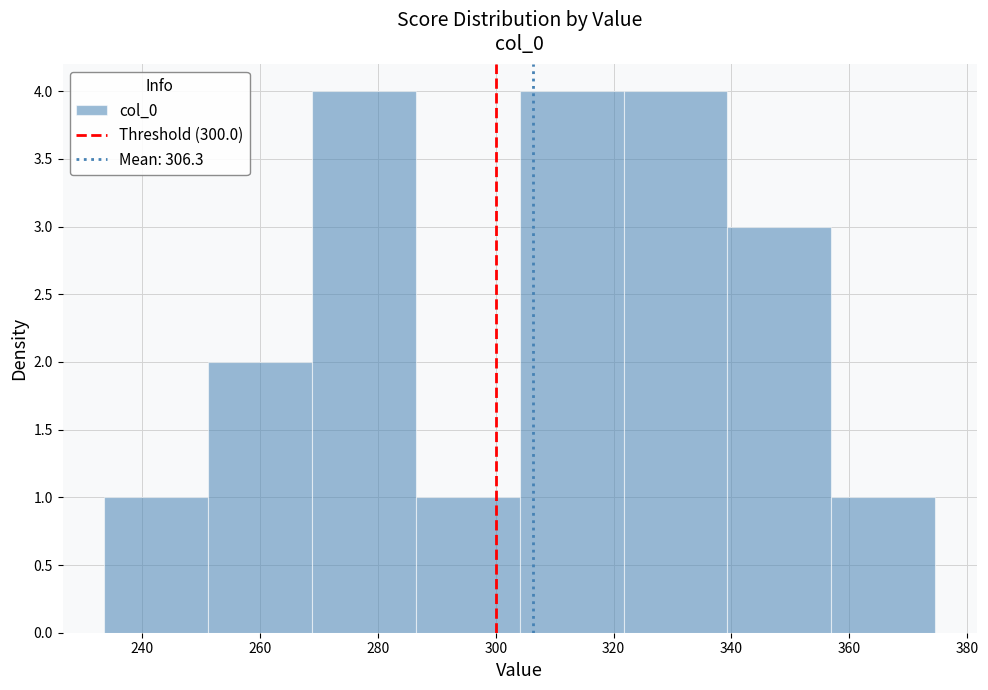

Reading left to right, list every bar in this chart as the range it spans on the x-axis followed by its height. Neither the bar edges nor the heights are printed on the chart, so give them approximately, as read against the axes.

234 to 252: 1
252 to 268: 2
268 to 286: 4
286 to 304: 1
304 to 322: 4
322 to 340: 4
340 to 356: 3
356 to 374: 1